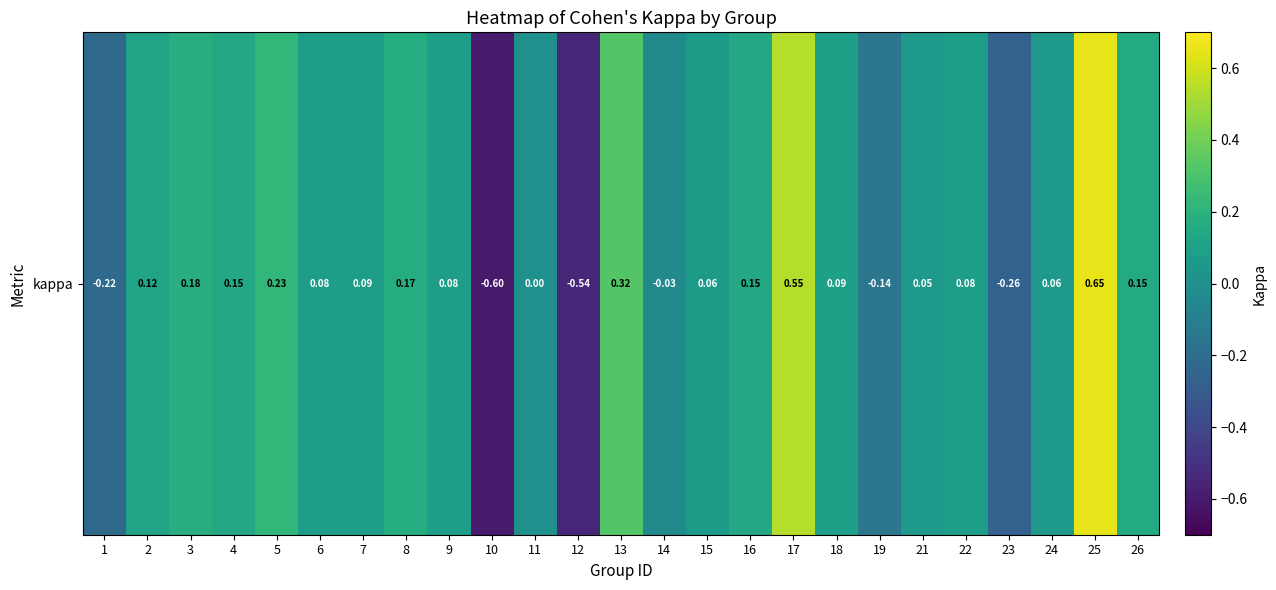

The chart shows a value of 0.1 at 7. True or false?

True